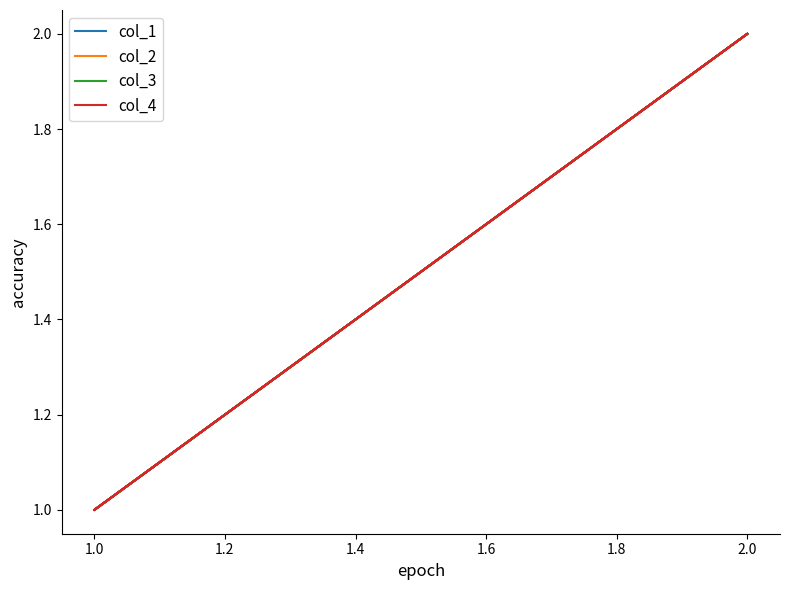

What is the value of the col_1 point at the 4th from the left?

2